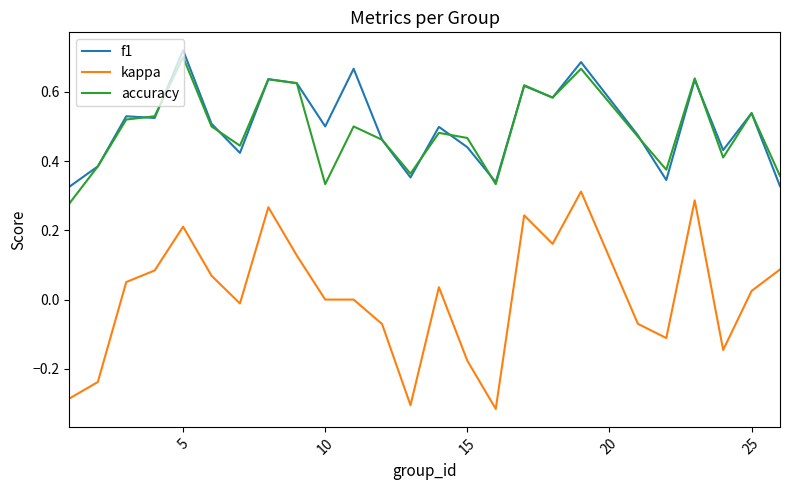

True or false: kappa and f1 cross at least once.

False